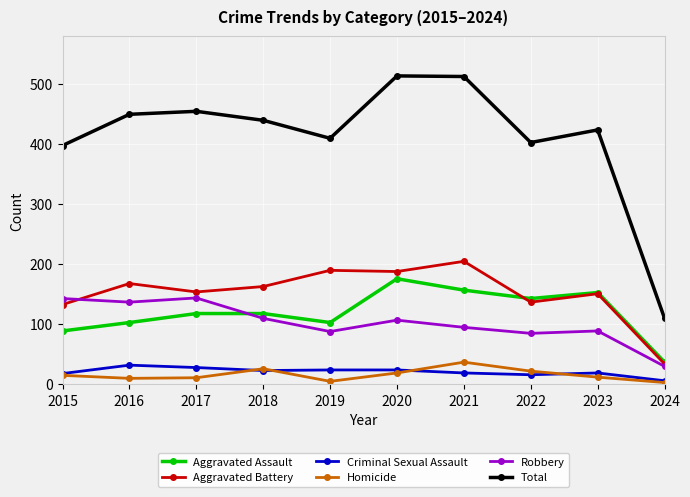

How many values in the Homicide series are below 15?

5